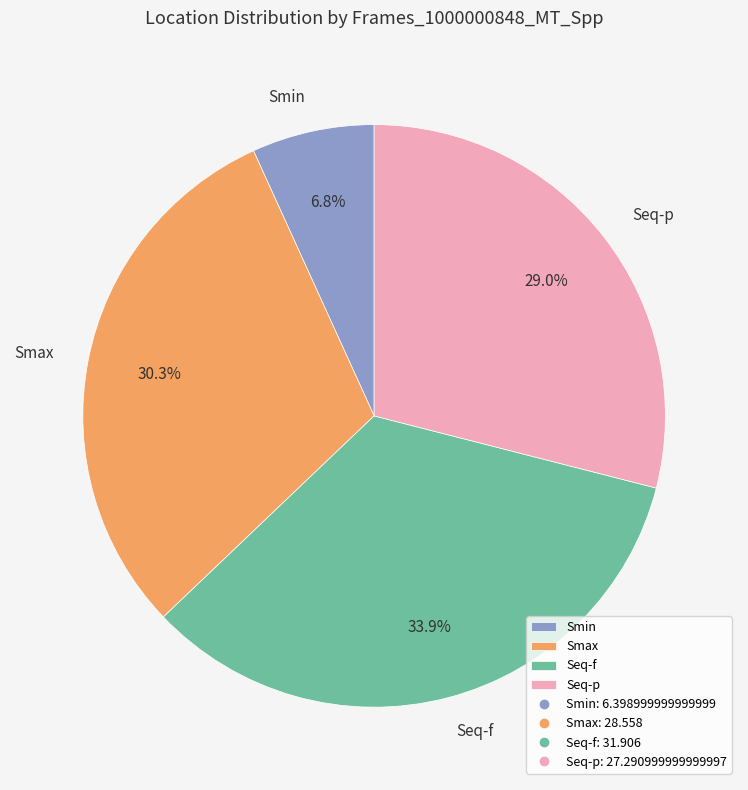

The Seq-f slice represents 34% of the pie. True or false?

True